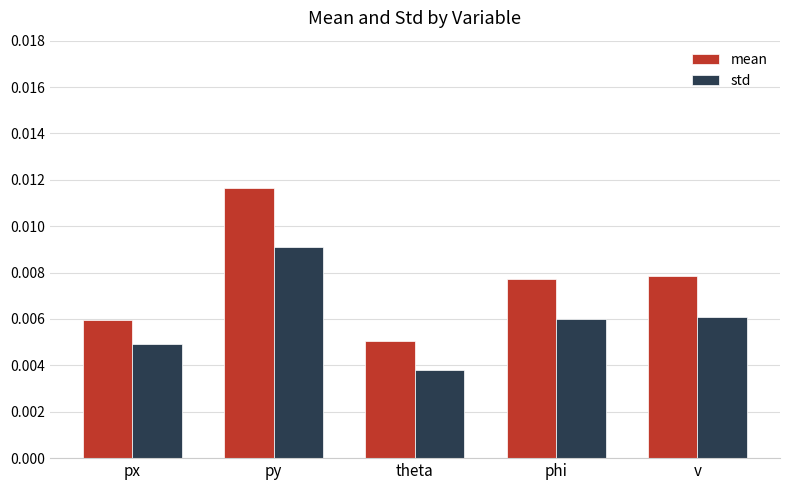

Which series has the largest range (max minus min)?

mean